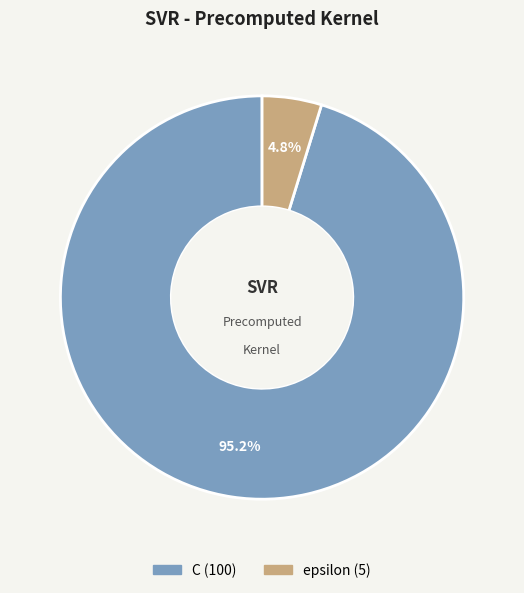

What is the total percentage of C and epsilon?

100.0%